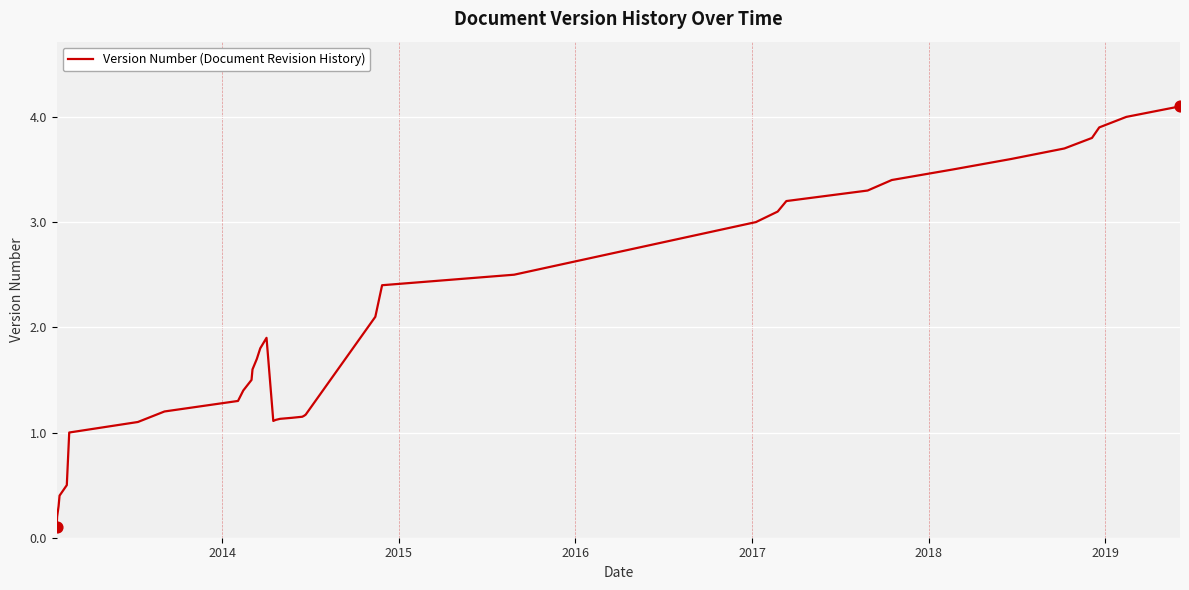

What is the maximum value shown in the chart?

4.1